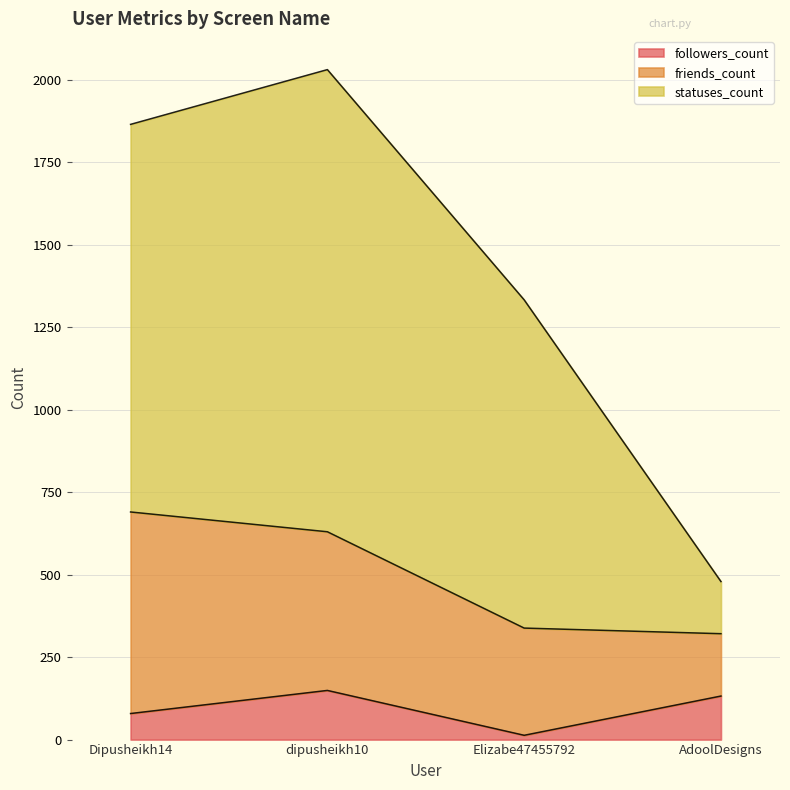

What are all the series names shown in the legend?

followers_count, friends_count, statuses_count